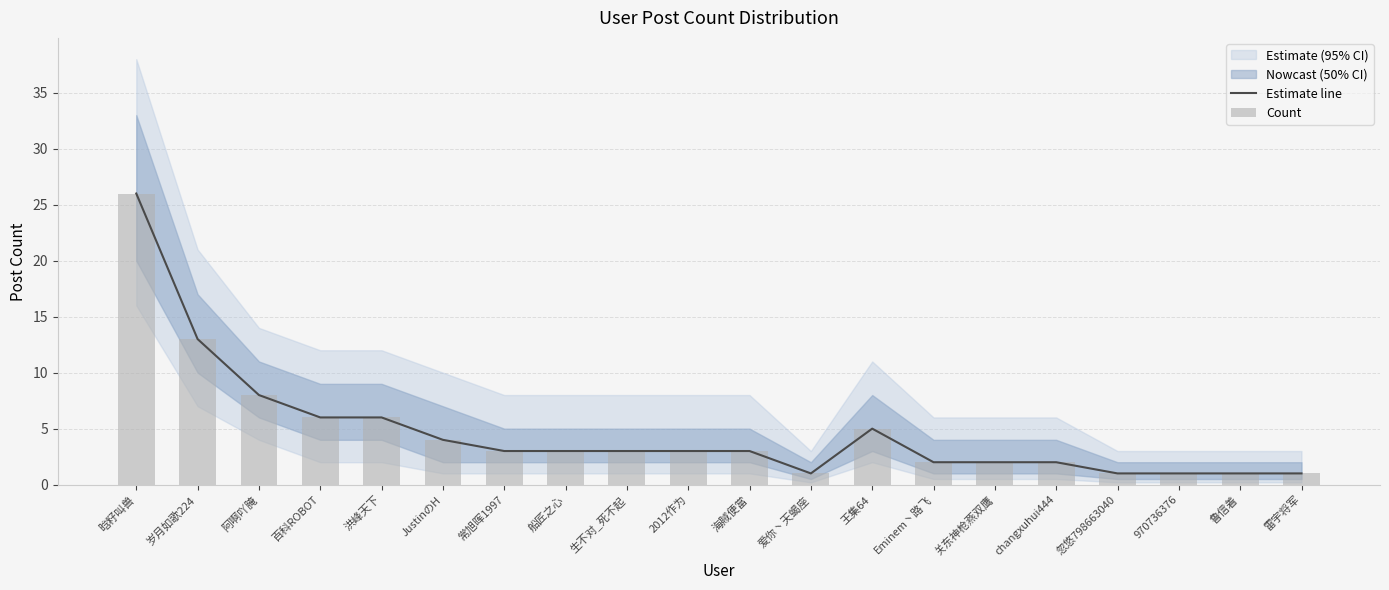

At which label does Count reach its peak?

晗籽叫兽